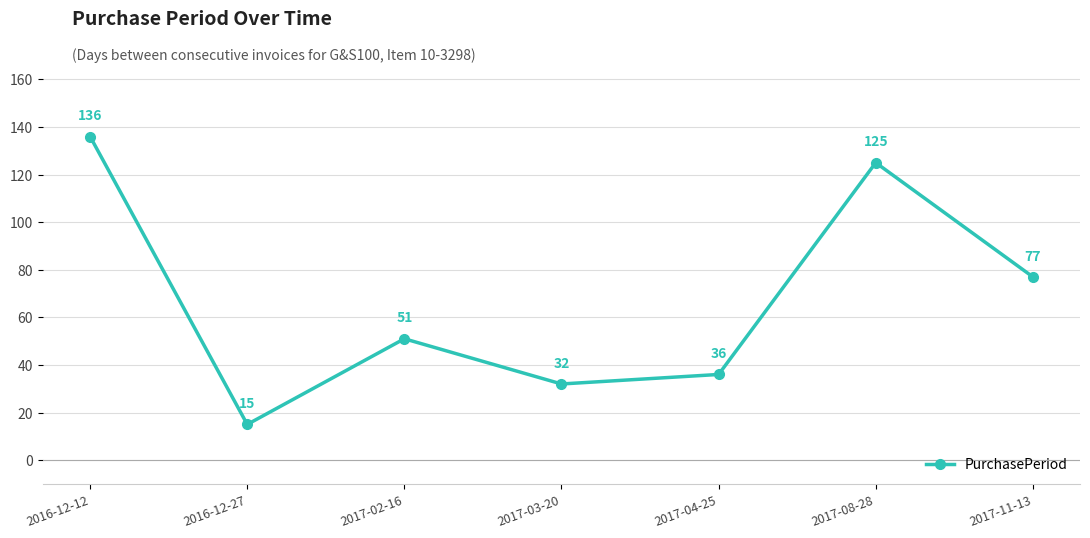

Reading left to right, extract all data points from this chart.

136	15	51	32	36	125	77